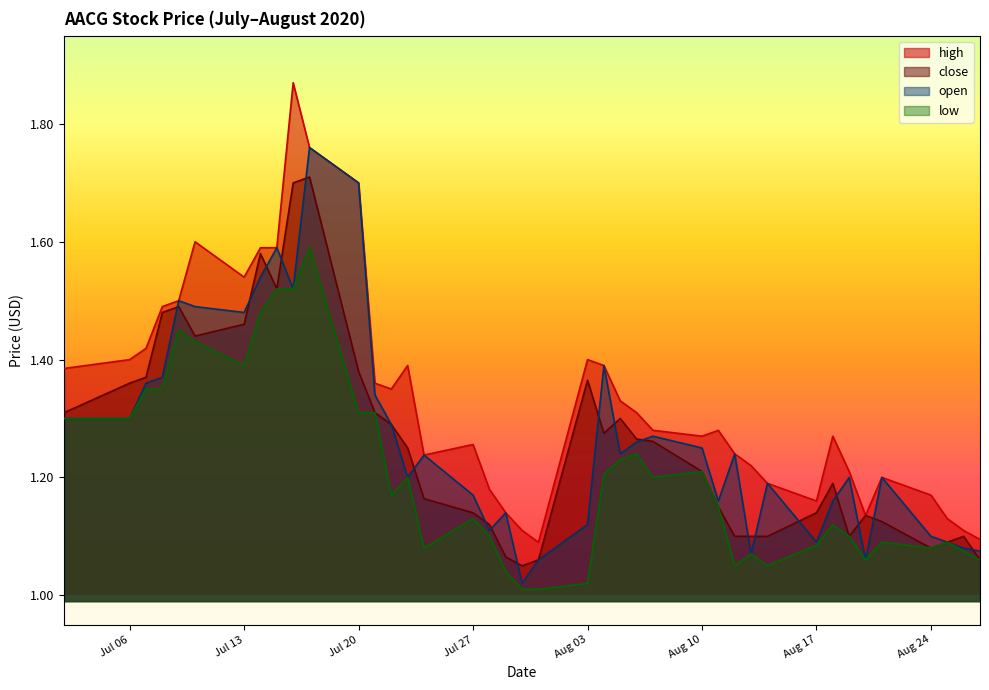

Rank the series by their maximum value, from highest to lowest.

high, open, close, low